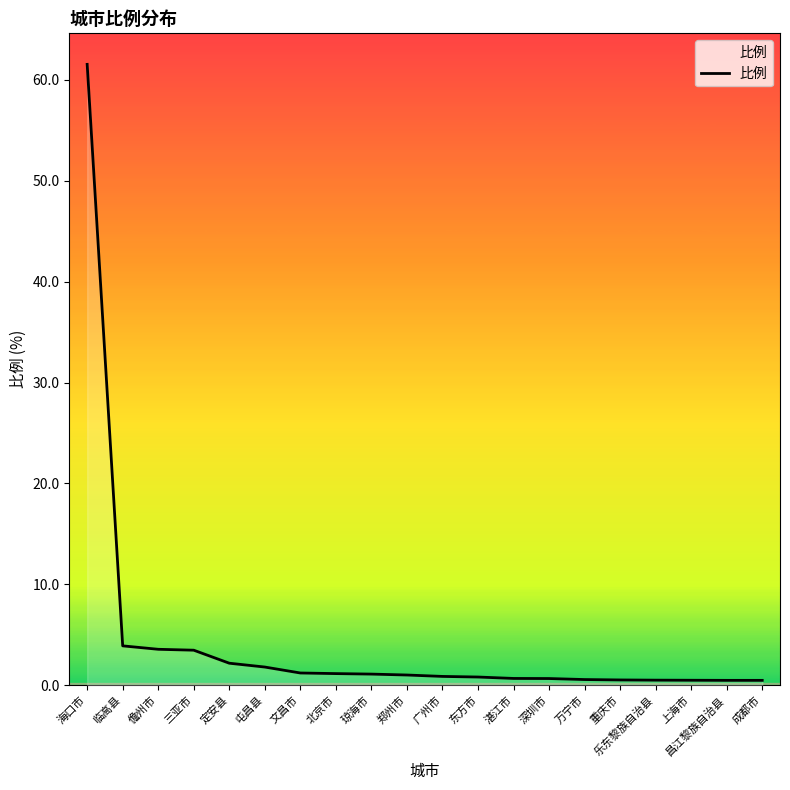

What position from the right is 屯昌县?

15